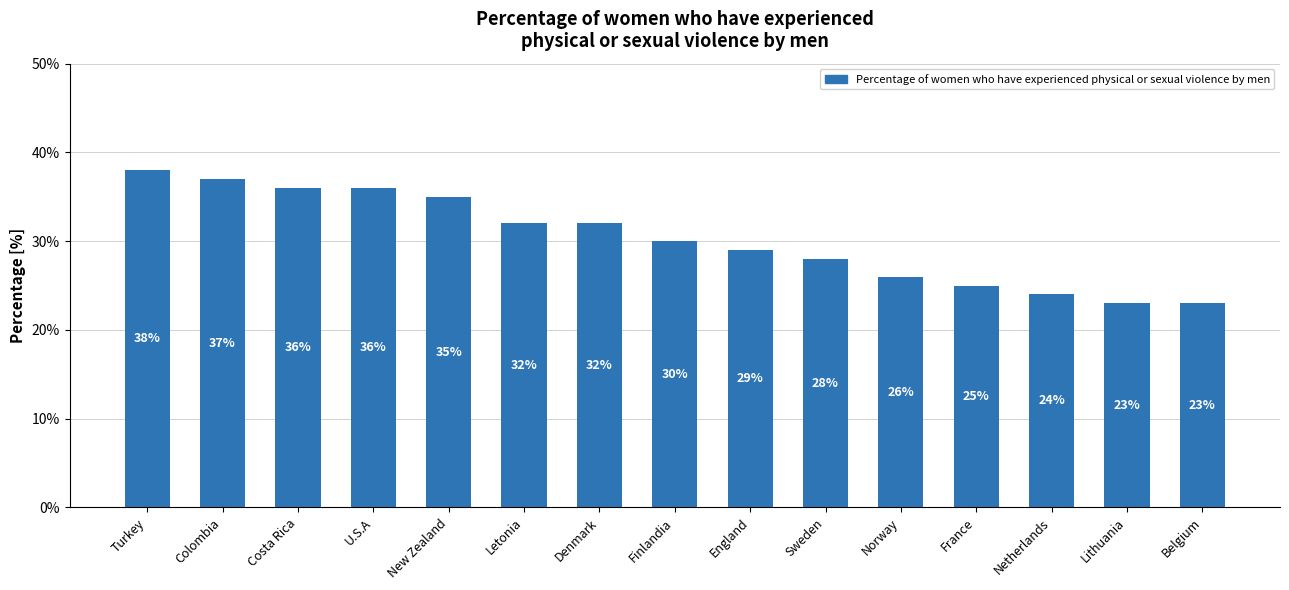

Where is the data nearest to the value 0?

Lithuania